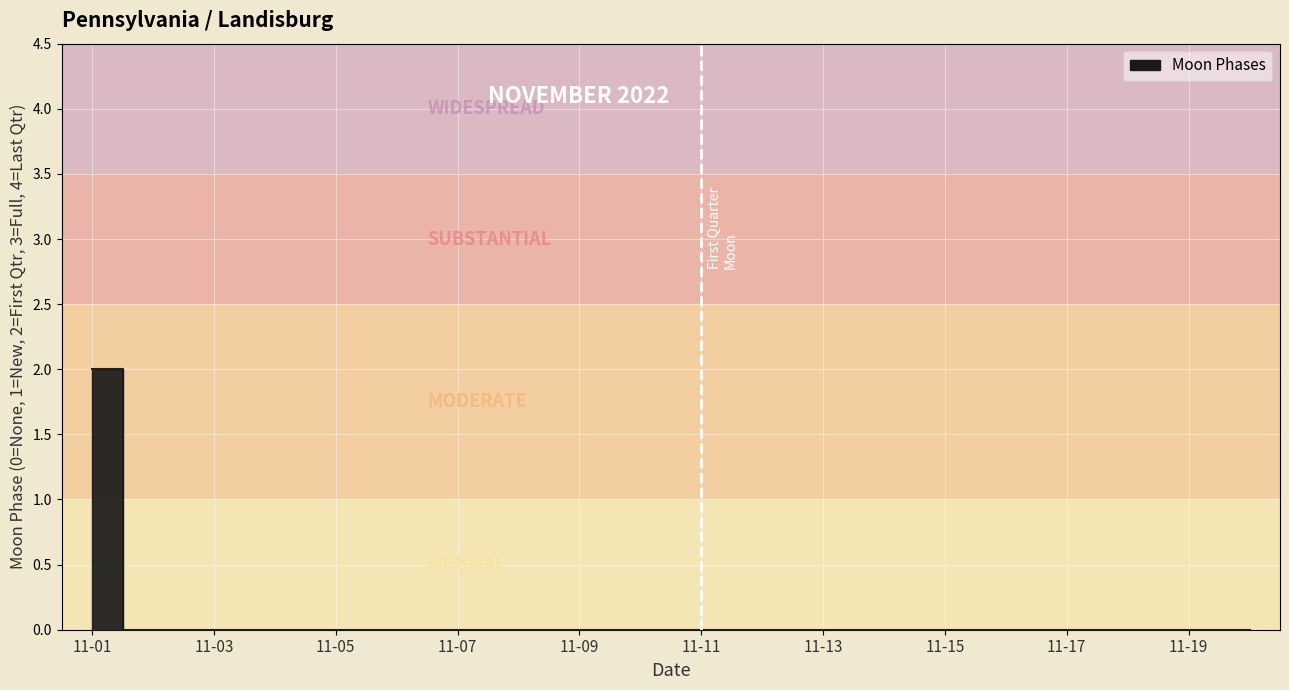

How many categories are shown in the chart?

20